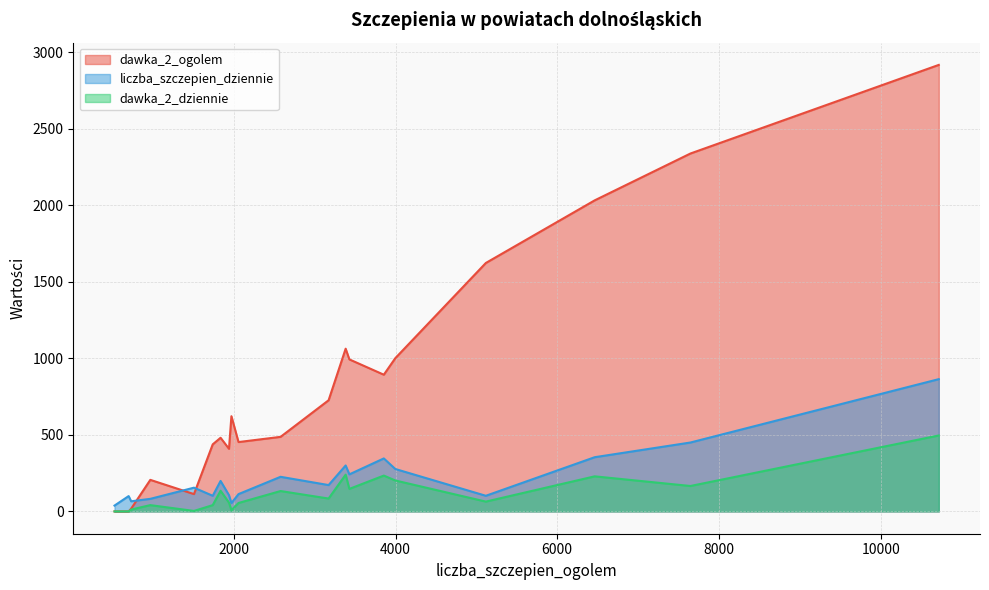

How many interior local peaks does the dawka_2_dziennie (line) series have?

6